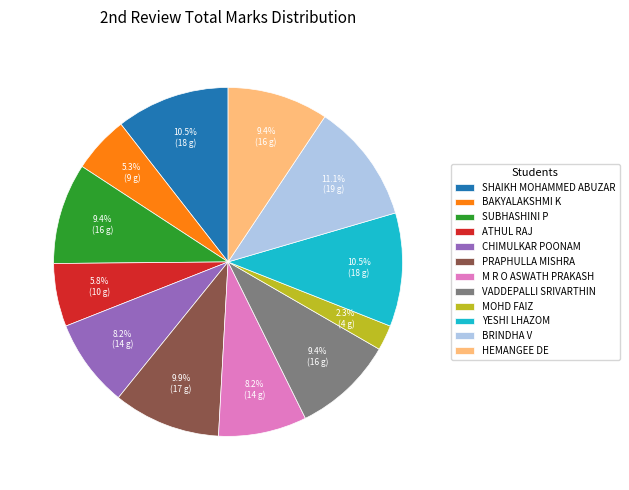

True or false: PRAPHULLA MISHRA accounts for 1% of the total.

False